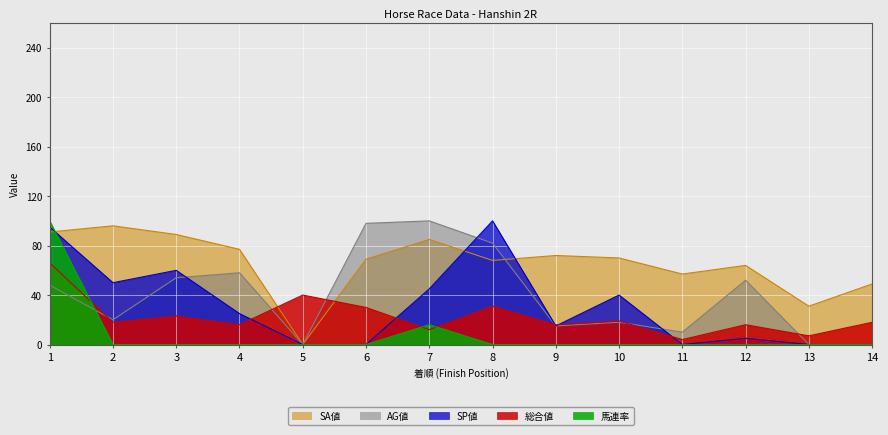

True or false: 馬連率 has a value of -53 at 3.

False